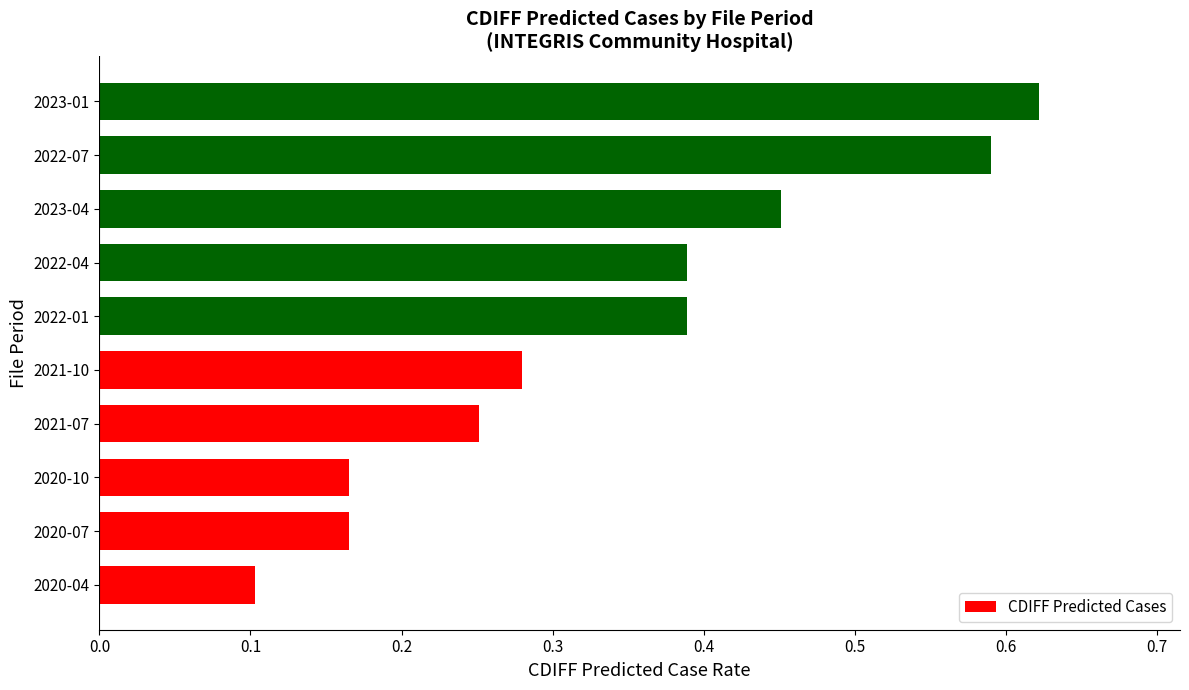

What is the change in value from 2020-07 to 2022-07?

+0.4